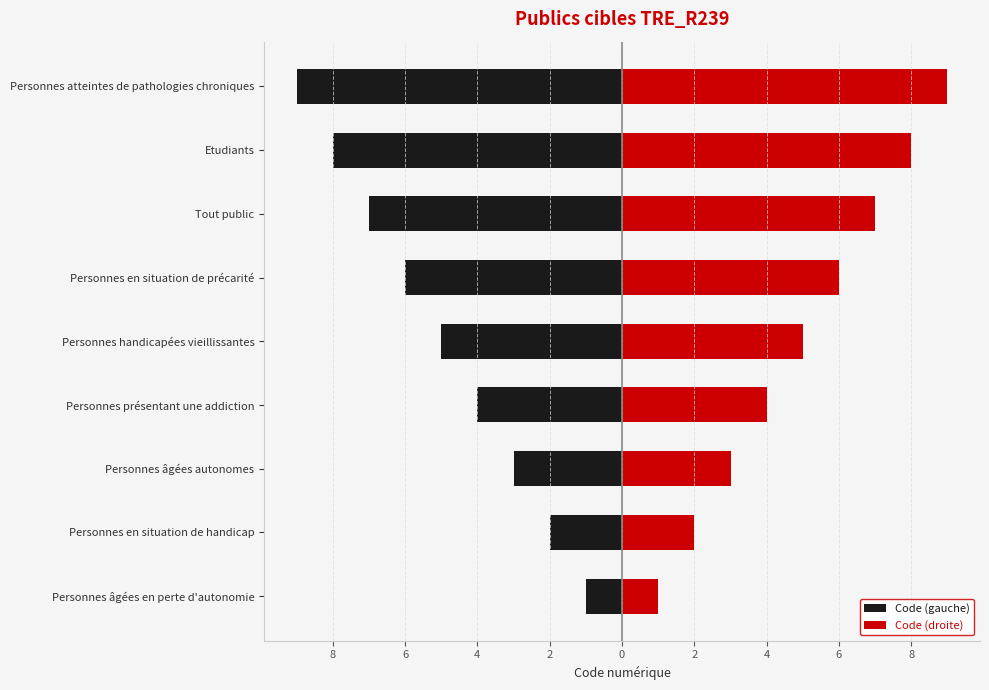

What is the average value of the Code (gauche) series?

-5